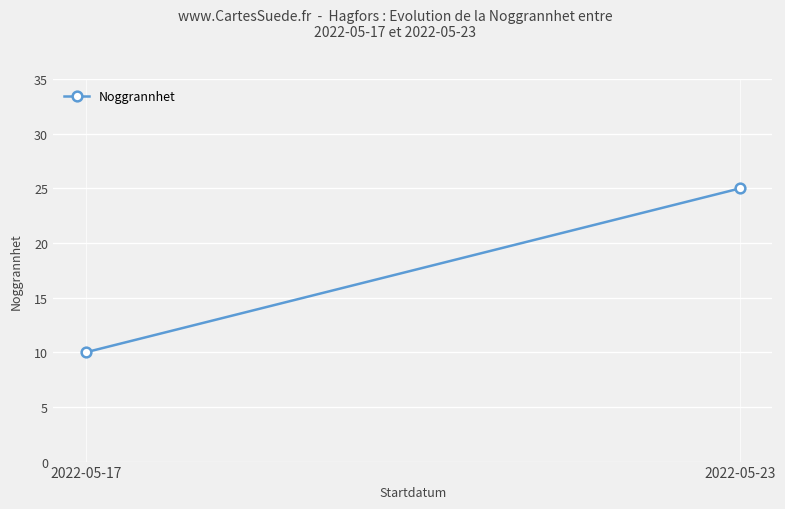

Read the value at 2022-05-17.

10